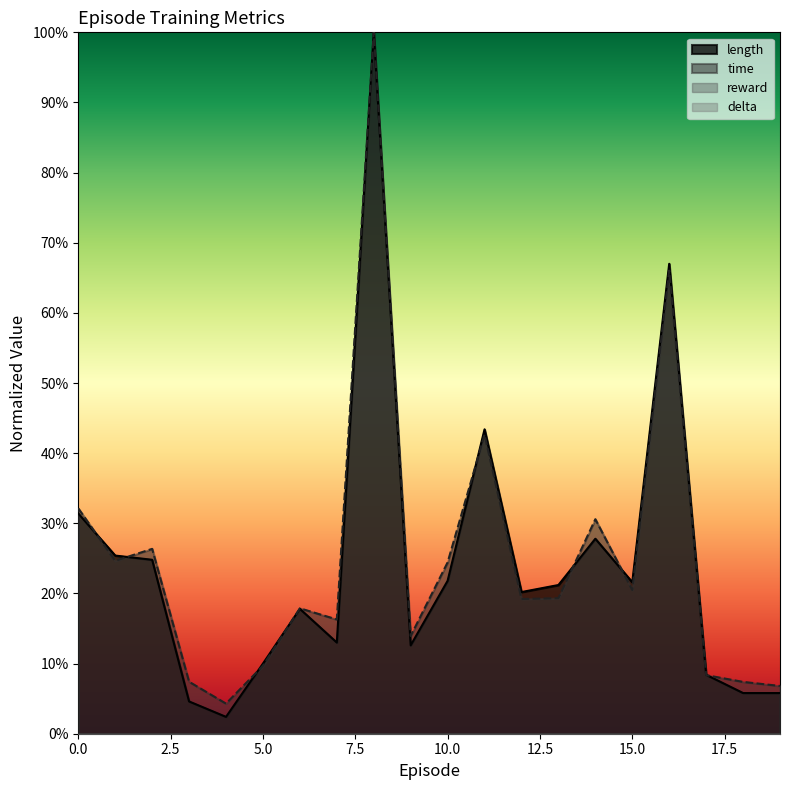

What is the total value across all series at 3?

0.1